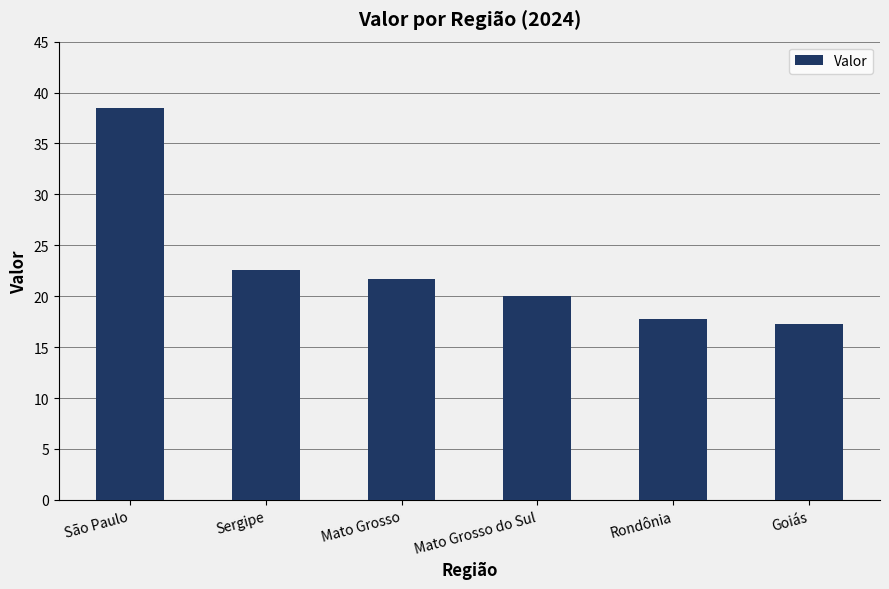

What is the value of the 4th bar from the left?

20.0